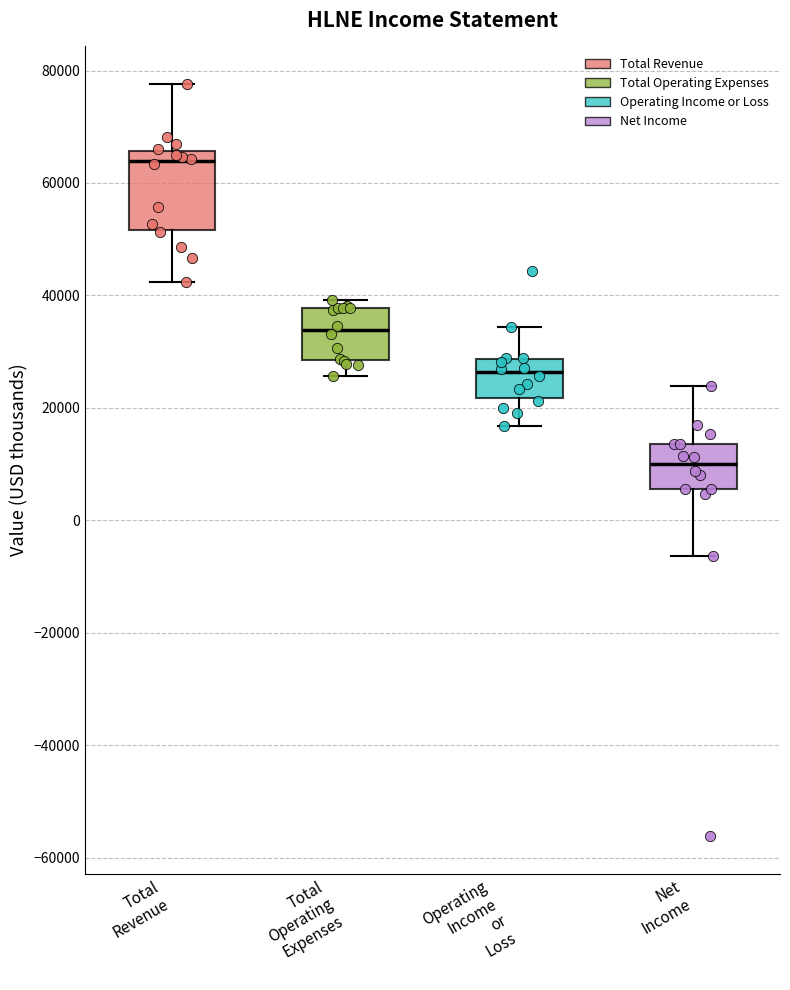

Comparing the boxes themselves (not the whiskers), which one is the tallest?

Total Revenue